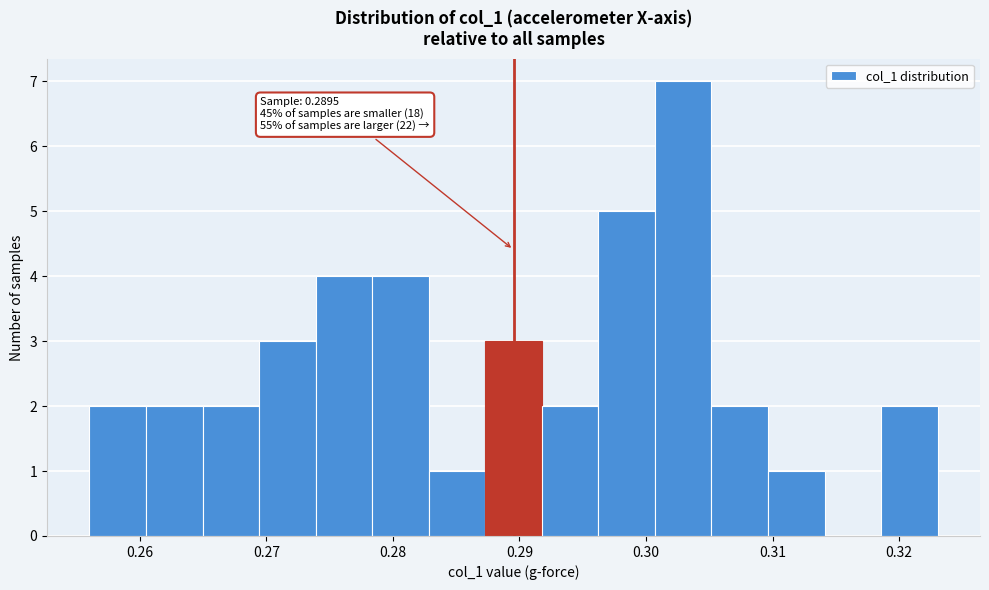

Over which range of the x-axis is the bar tallest?

0.301 to 0.305